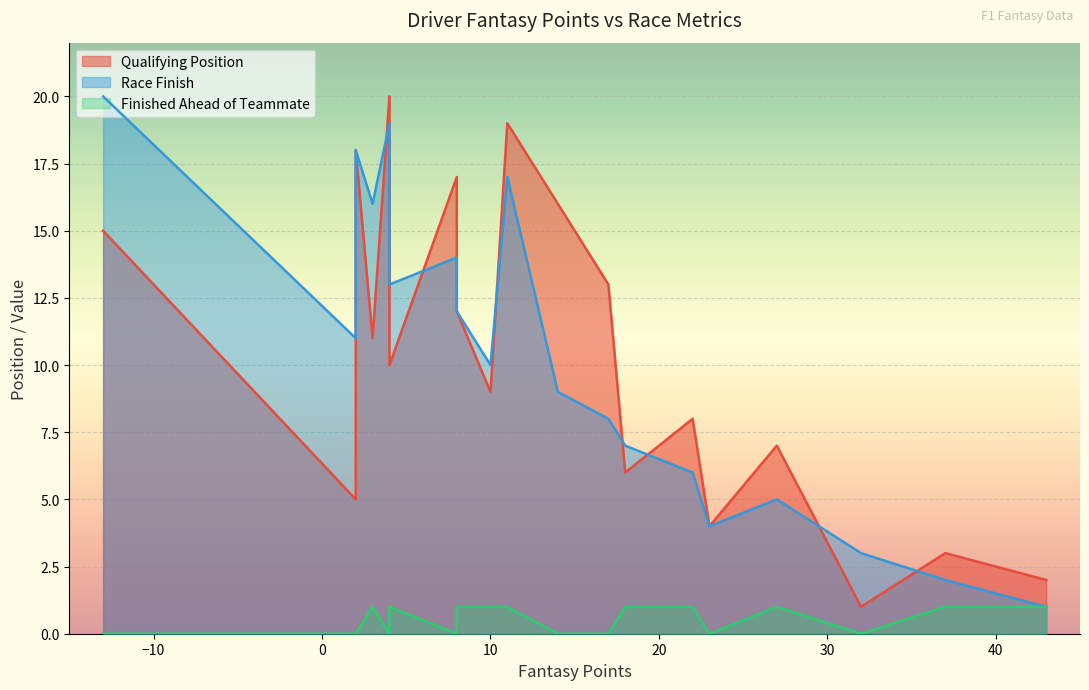

The Qualifying Position series shows 7 at Lando Norris. True or false?

True